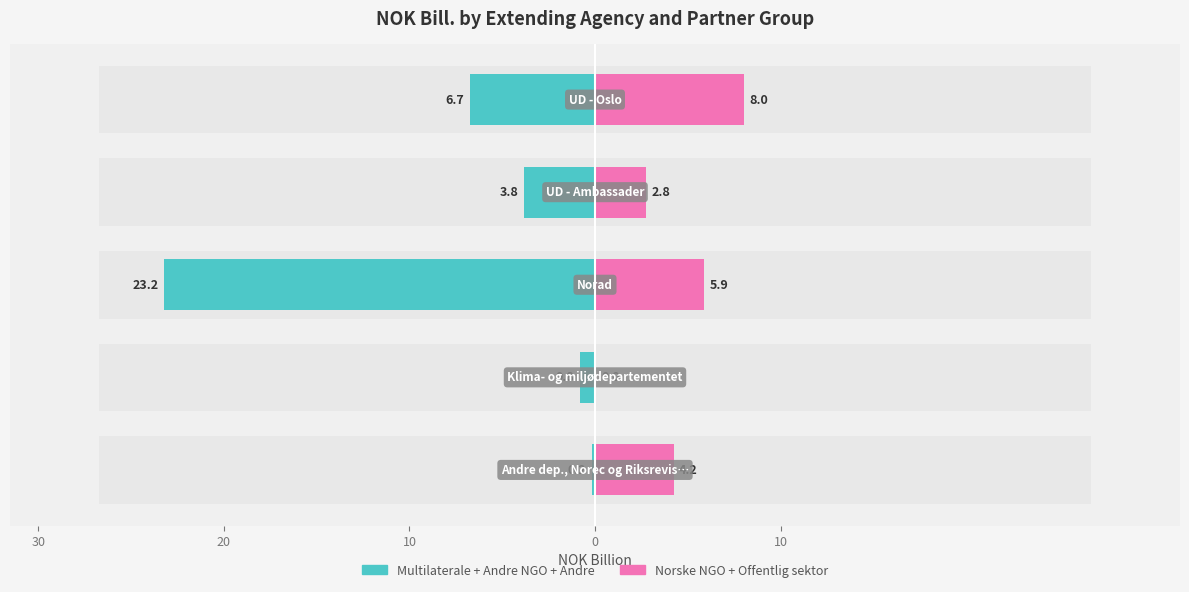

Reading left to right, extract all data points from this chart.

Multilaterale + Andre NGO + Andre: -0.2	-0.8	-23.2	-3.8	-6.7
Norske NGO + Offentlig sektor: 4.2	0.0	5.9	2.8	8.0